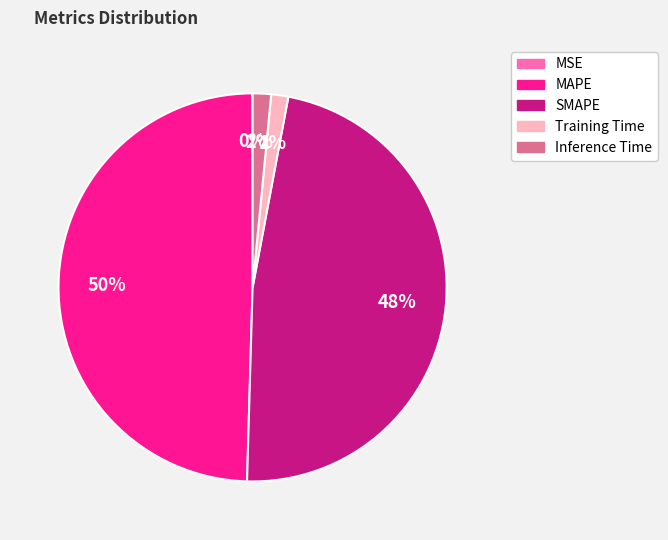

Do MAPE and Training Time together represent more than half of the pie?

Yes